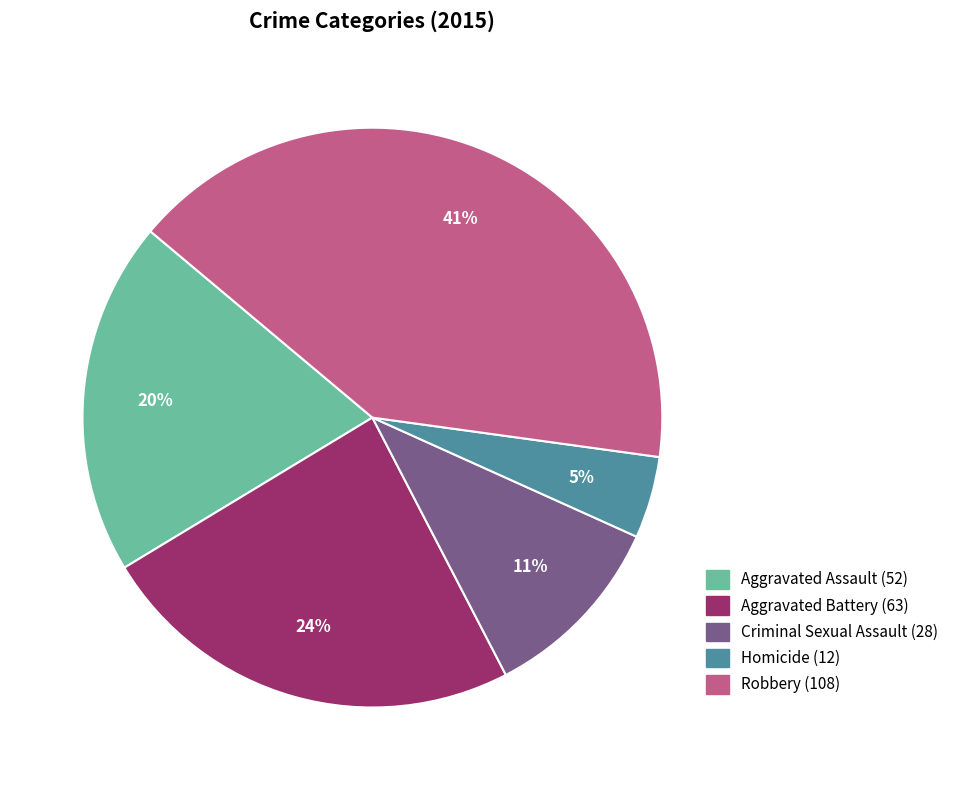

True or false: Aggravated Battery accounts for 24% of the total.

True